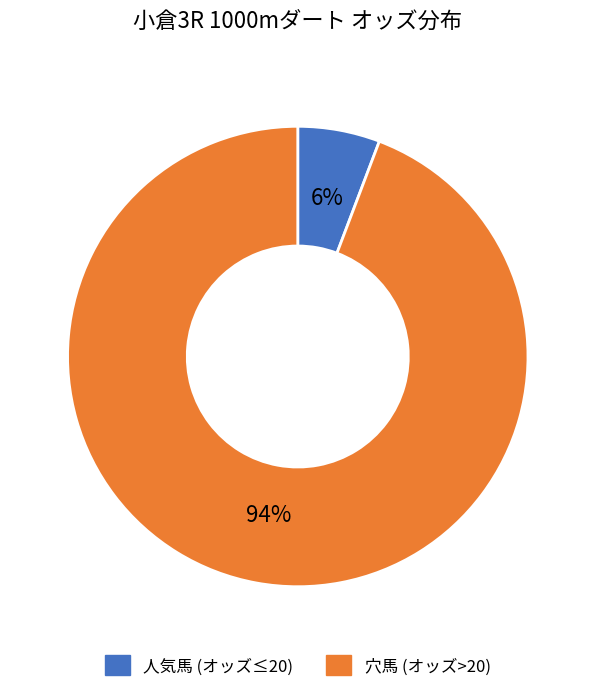

Between 穴馬 (オッズ>20) and 人気馬 (オッズ≤20), which is larger?

穴馬 (オッズ>20)